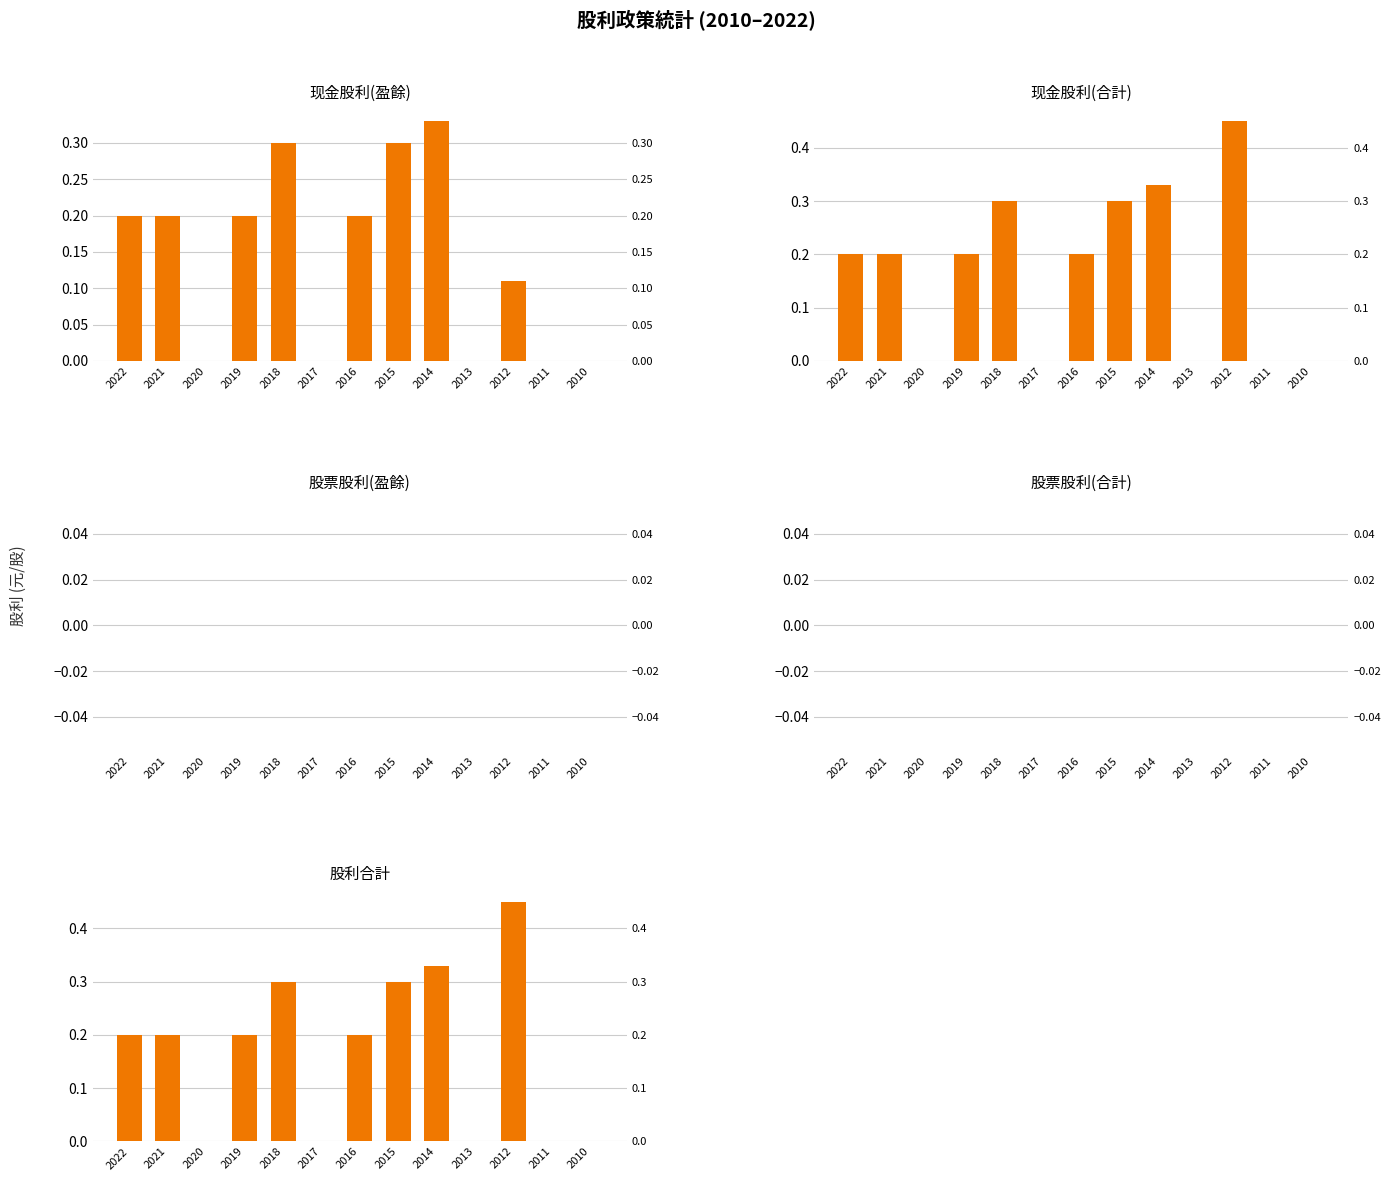

Which category has the lowest value across all series?

2020